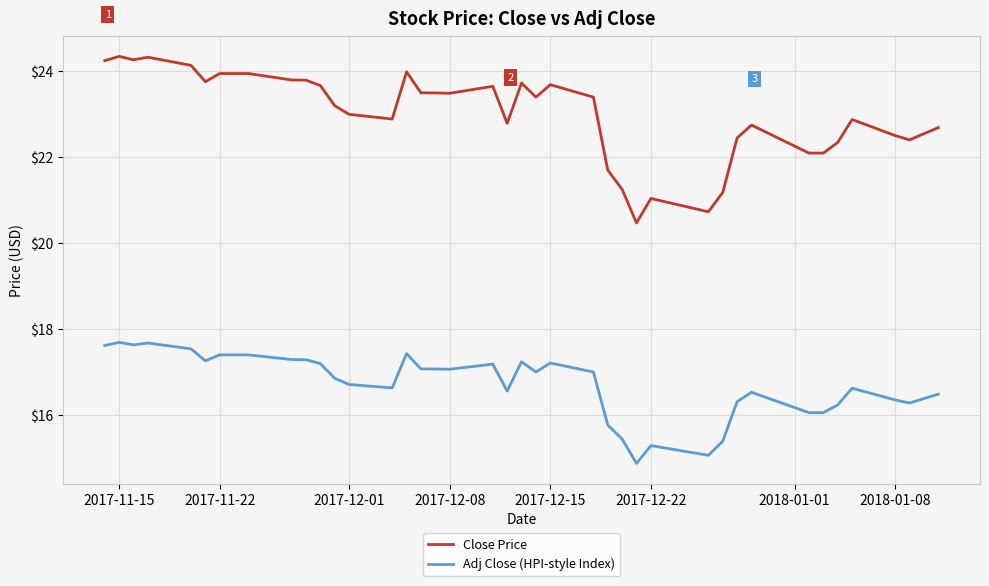

True or false: Close Price and Adj Close (HPI-style Index) intersect in this chart.

False